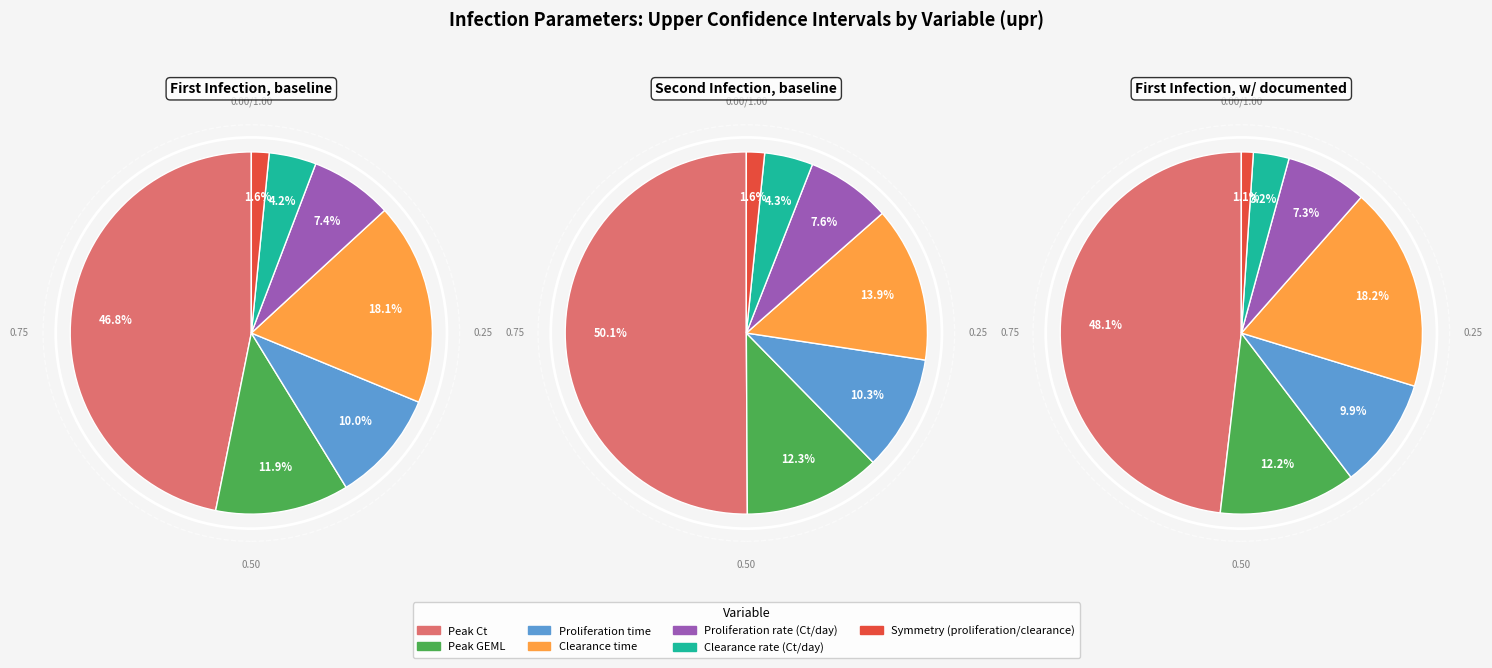

Count the number of slices in the pie.

7